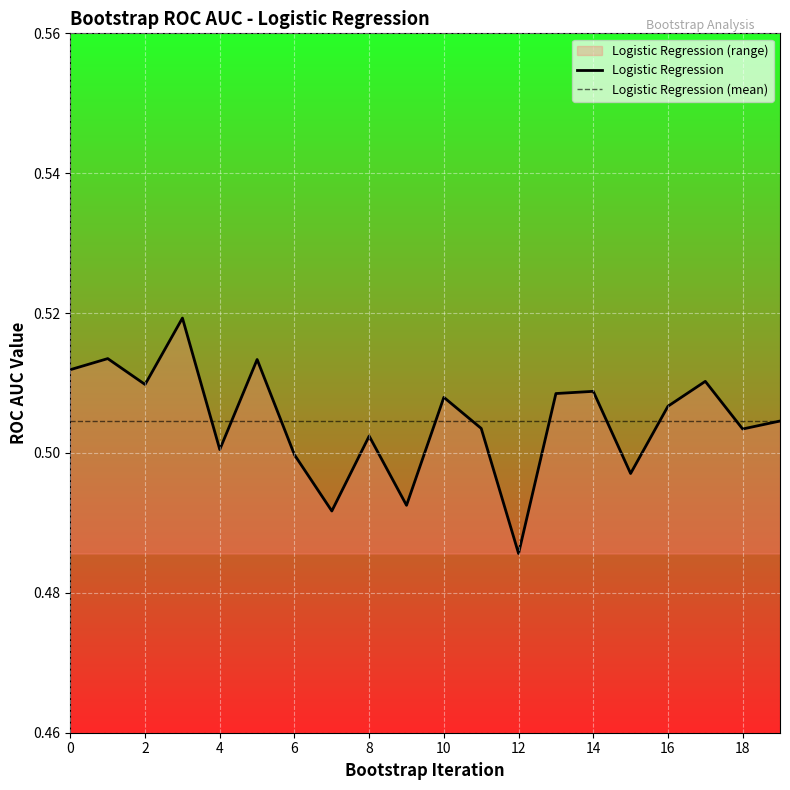

Rank the categories by value from lowest to highest.

12, 7, 9, 15, 6, 4, 8, 18, 11, 19, 16, 10, 13, 14, 2, 17, 0, 5, 1, 3